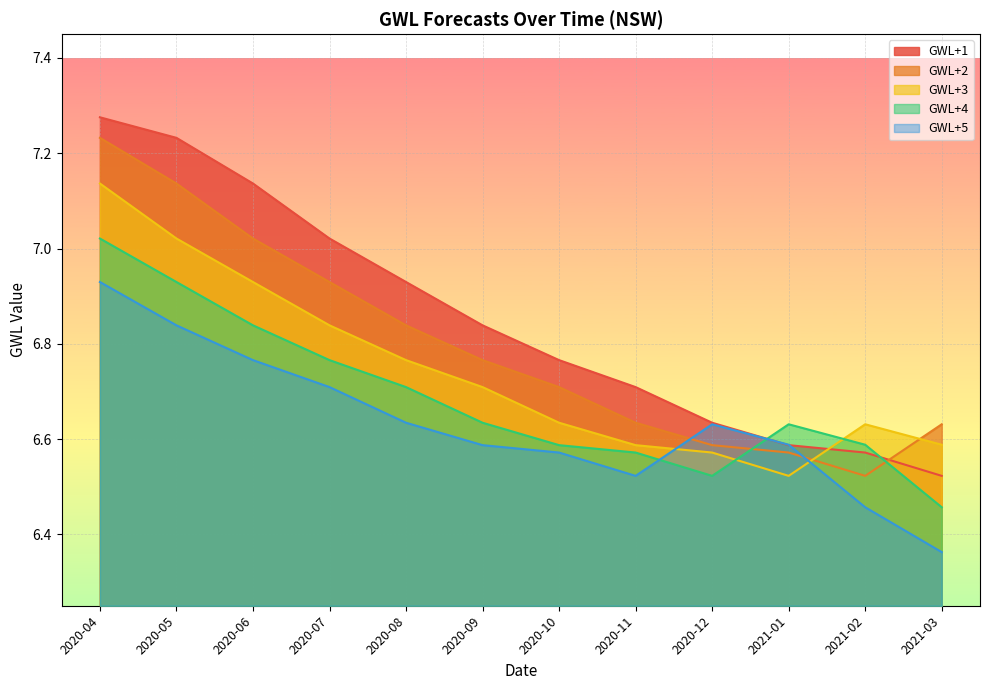

Between which two adjacent categories do GWL+4 and GWL+2 first intersect?

2020-12 and 2021-01